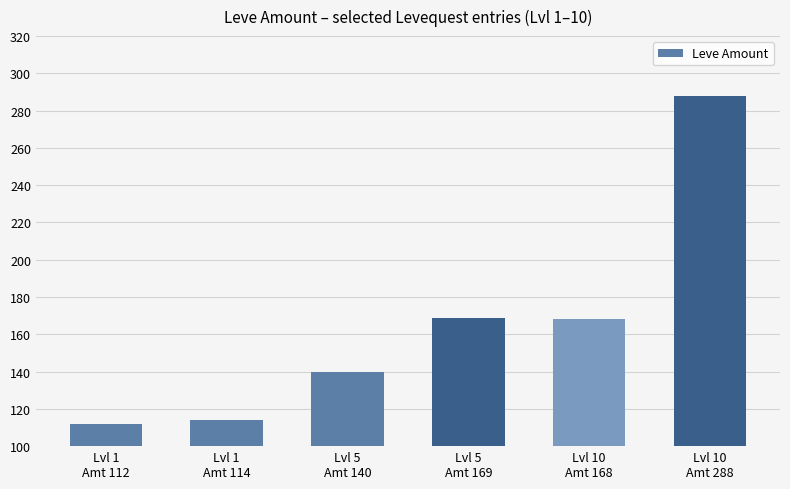

What is the difference between the second highest and minimum values?

57